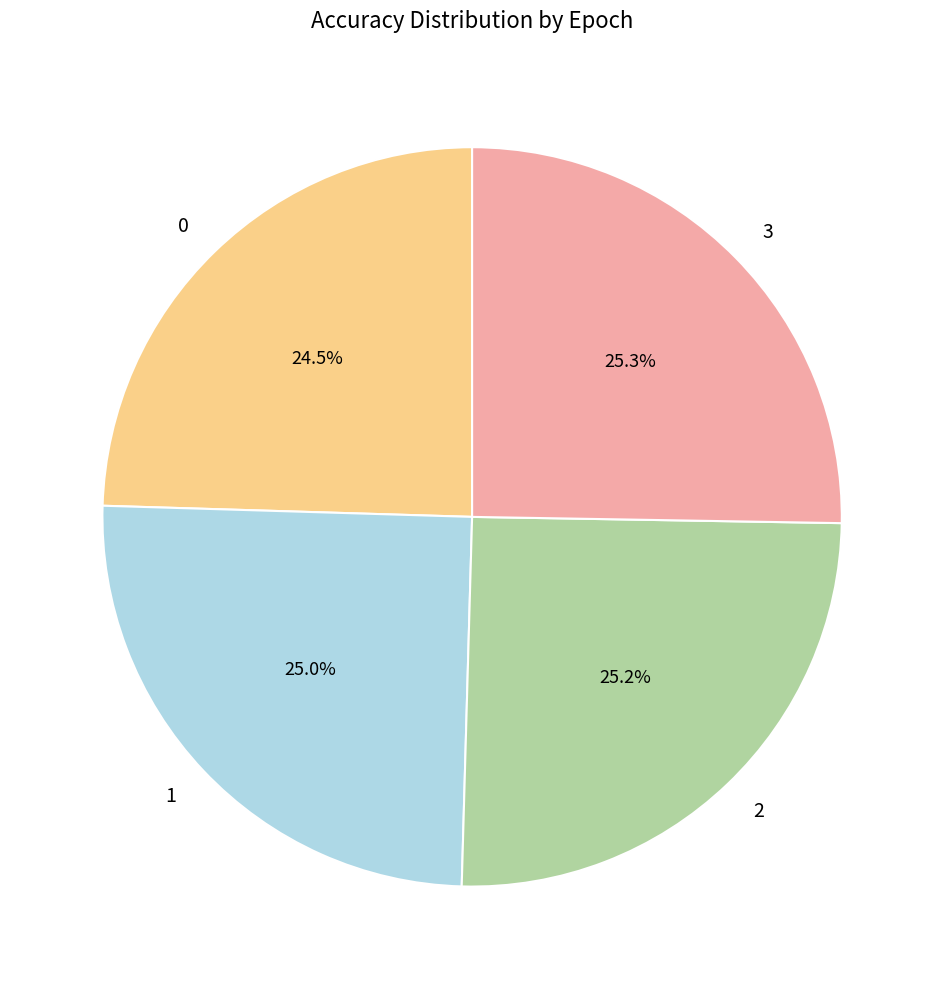

Is there a majority slice in this chart?

No